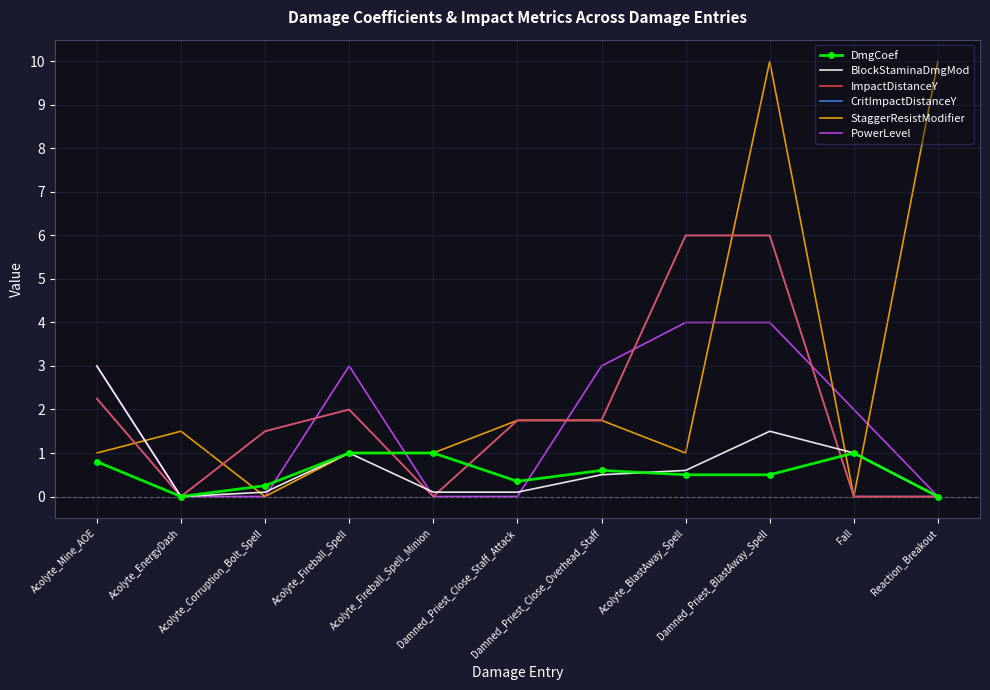

What is the difference between the second highest and second lowest values in the ImpactDistanceY series?

6.0